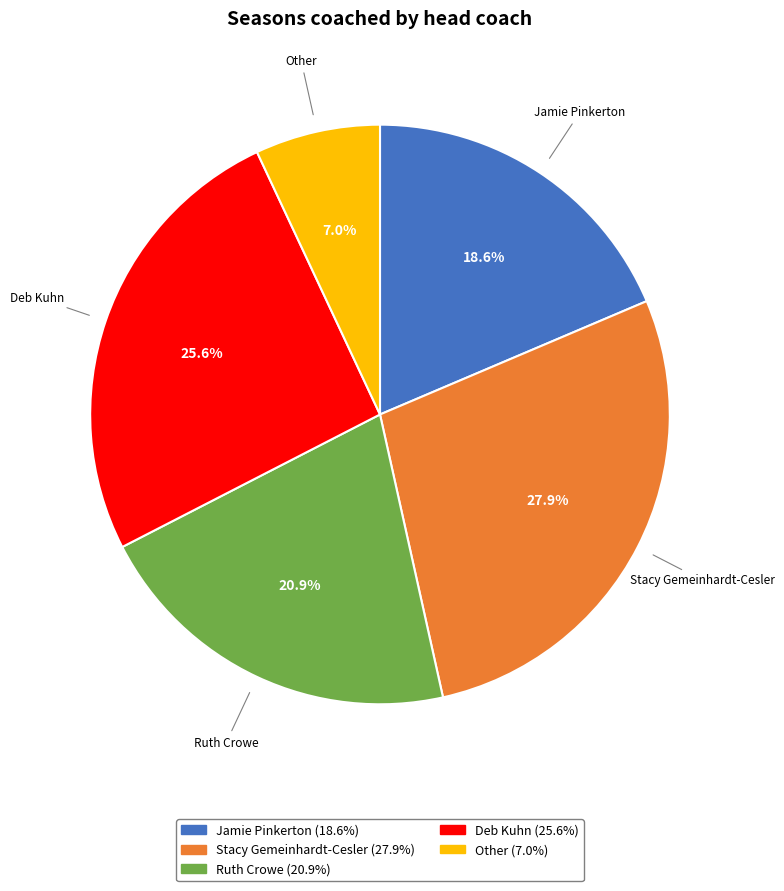

What is the total percentage of Ruth Crowe and Other?

27.9%